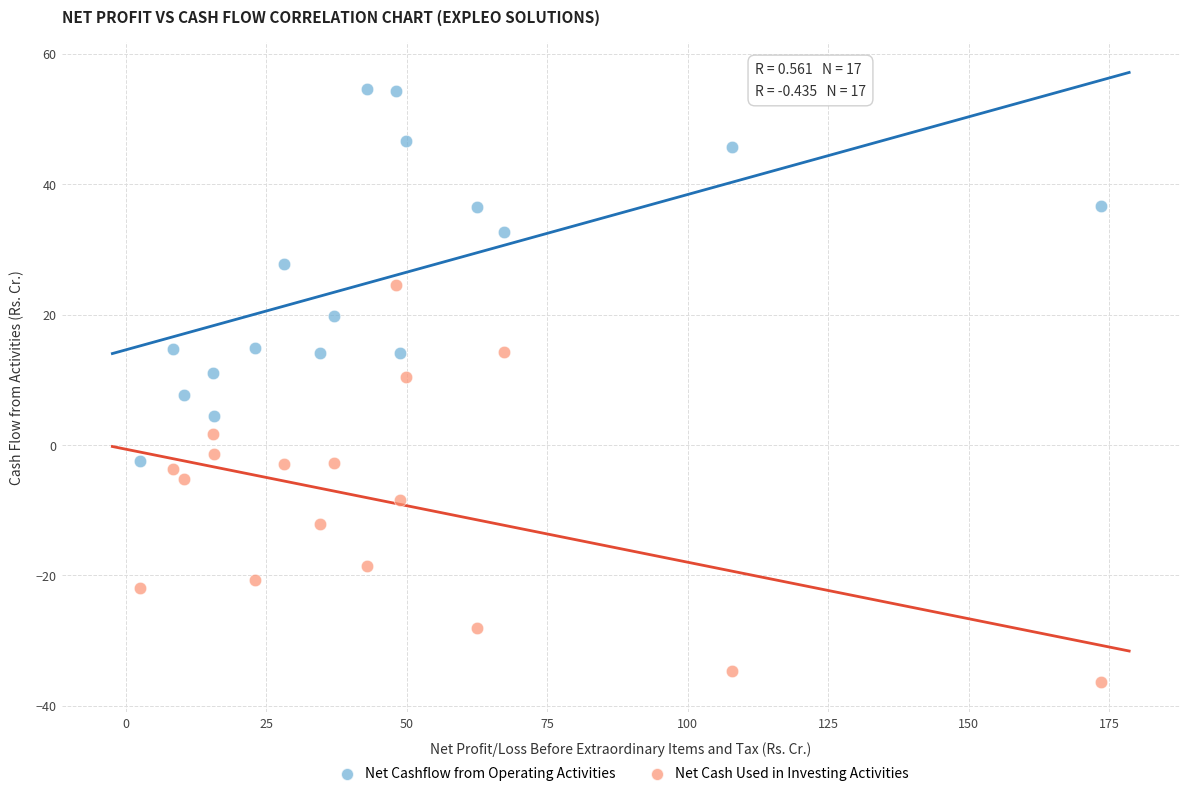

Which series contains the highest Y value?

Net Cashflow from Operating Activities